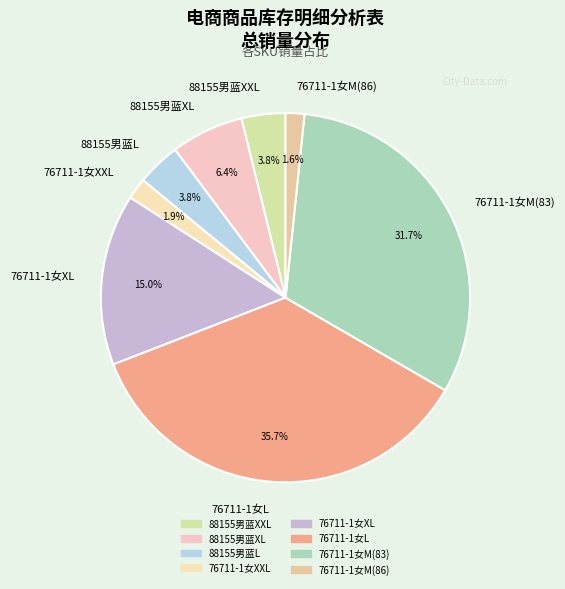

To the nearest percent, what percentage of the pie is 76711-1女L?

36%